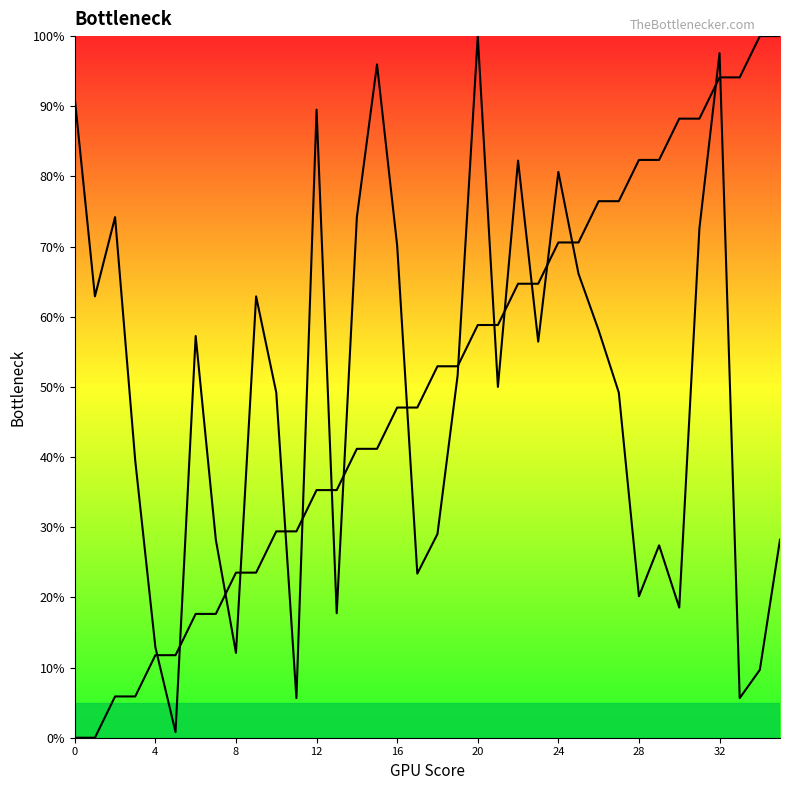

True or false: source_state has more than 2 points higher than both neighbors.

False